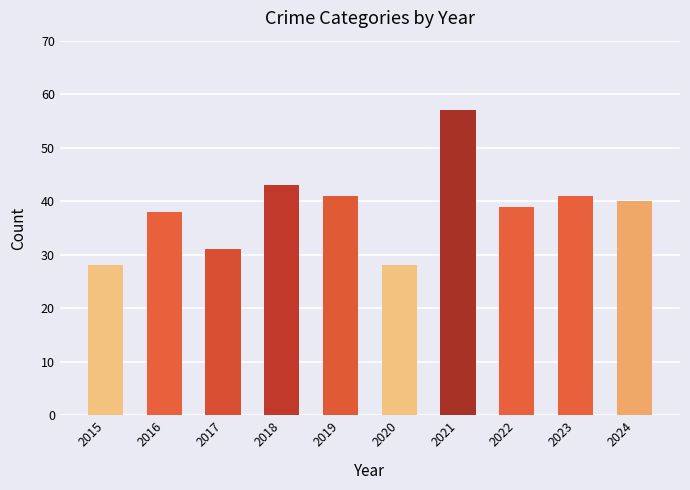

Read the value at 2018.

43